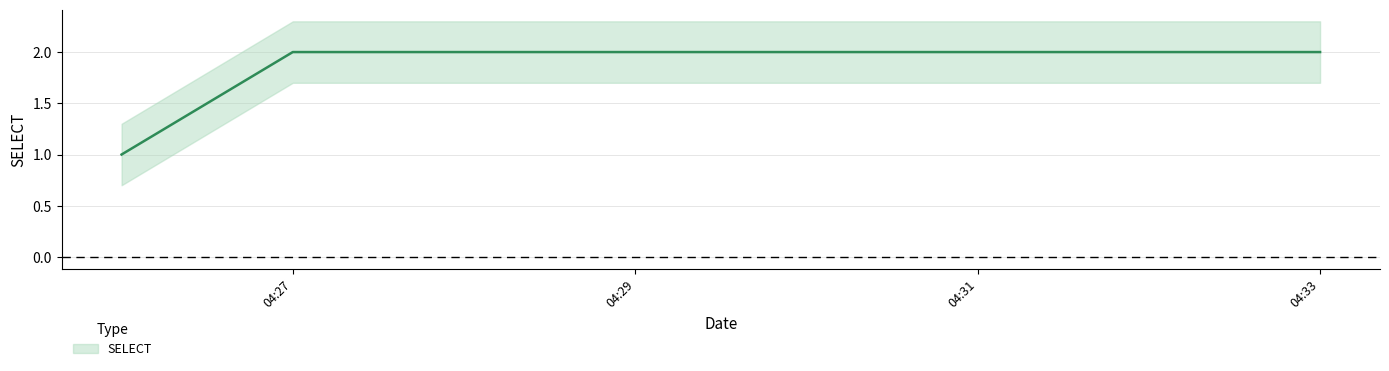

What position from the left is 2019-06-11 04:26:00?

1